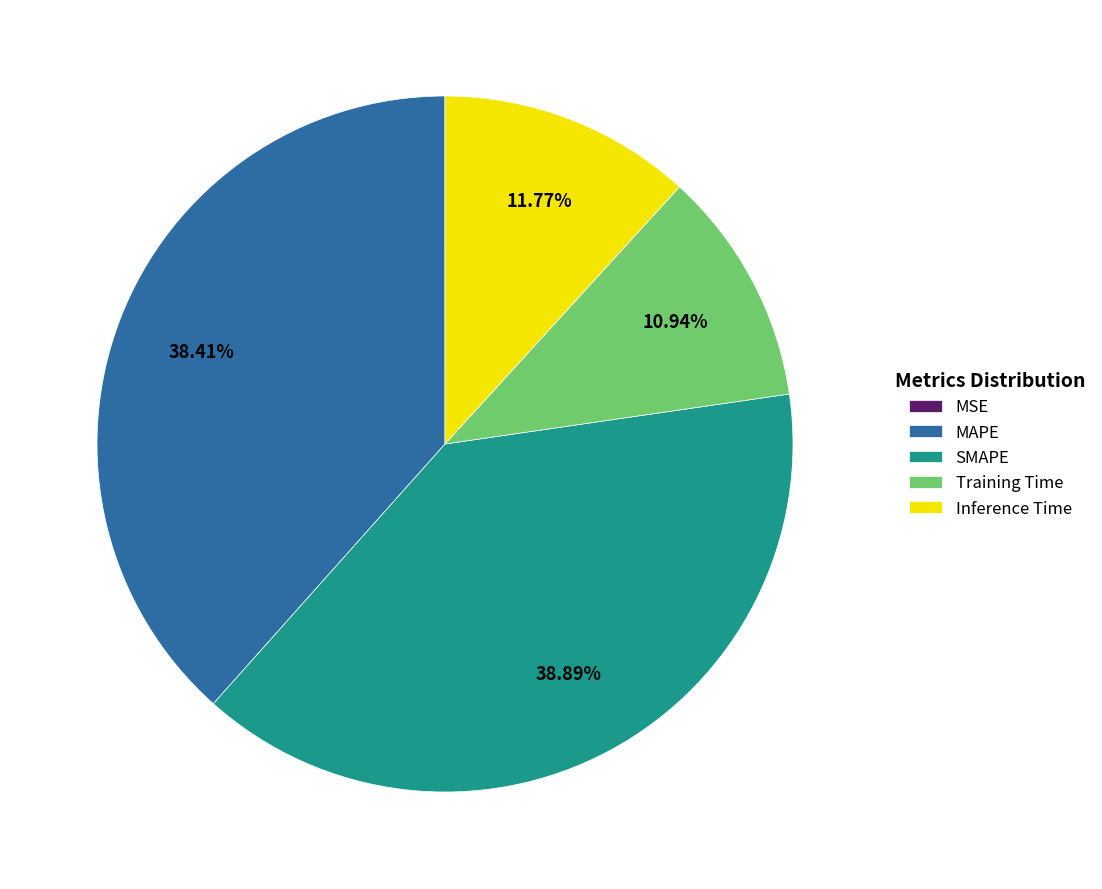

Combined, do SMAPE and MAPE account for over 50%?

Yes